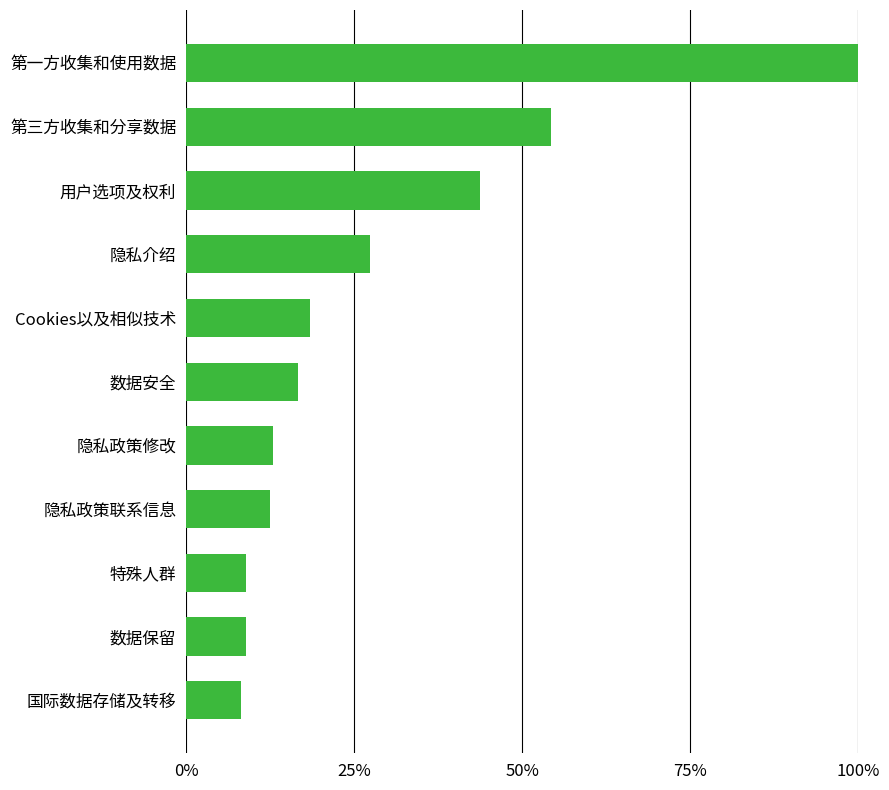

Which category has the highest value across all series?

第一方收集和使用数据